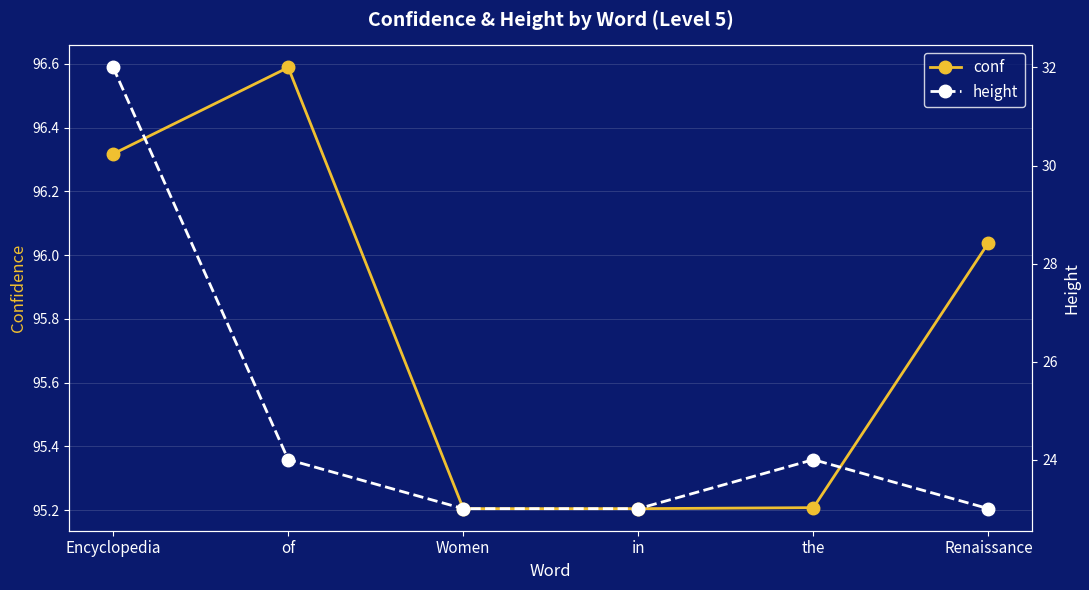

True or false: height has a value of 24.0 at the.

True